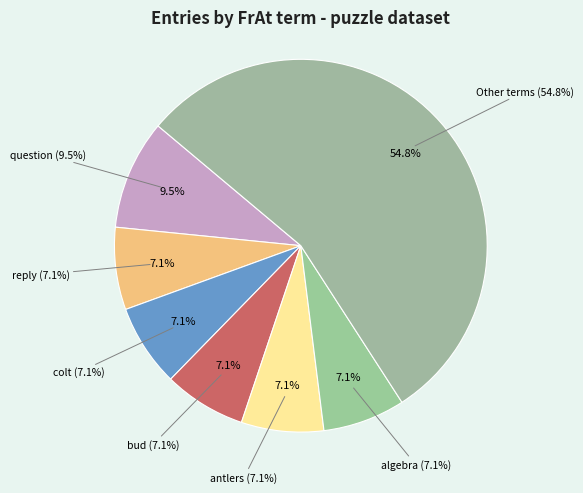

To the nearest percent, what percentage of the pie is algebra?

7%